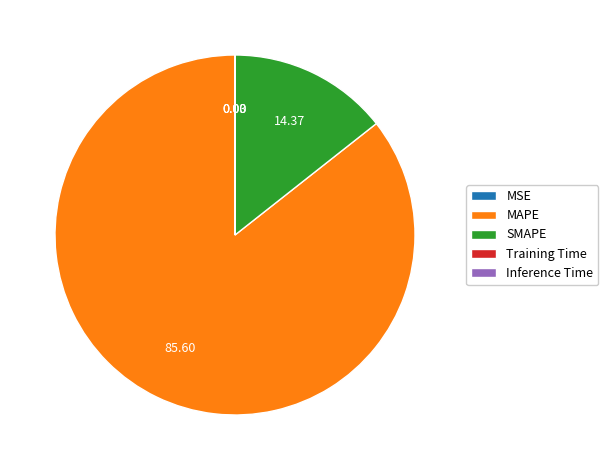

What is the largest slice in the pie chart?

MAPE